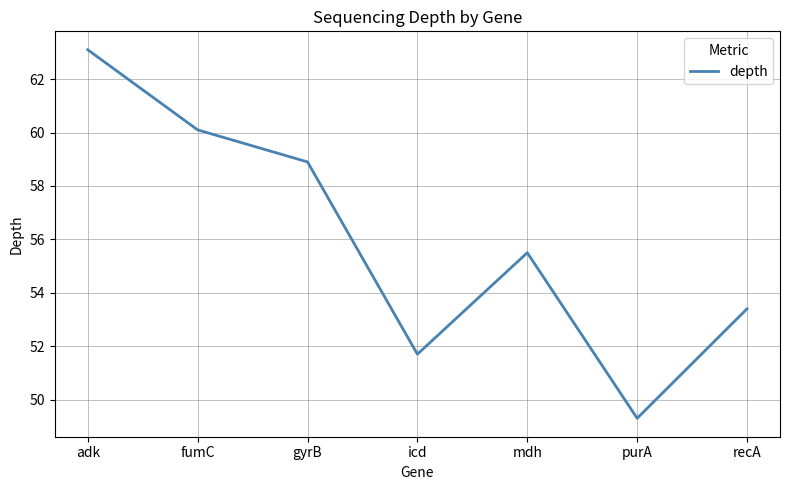

Reading left to right, list all the values displayed in this chart.

63.1	60.1	58.9	51.7	55.5	49.3	53.4